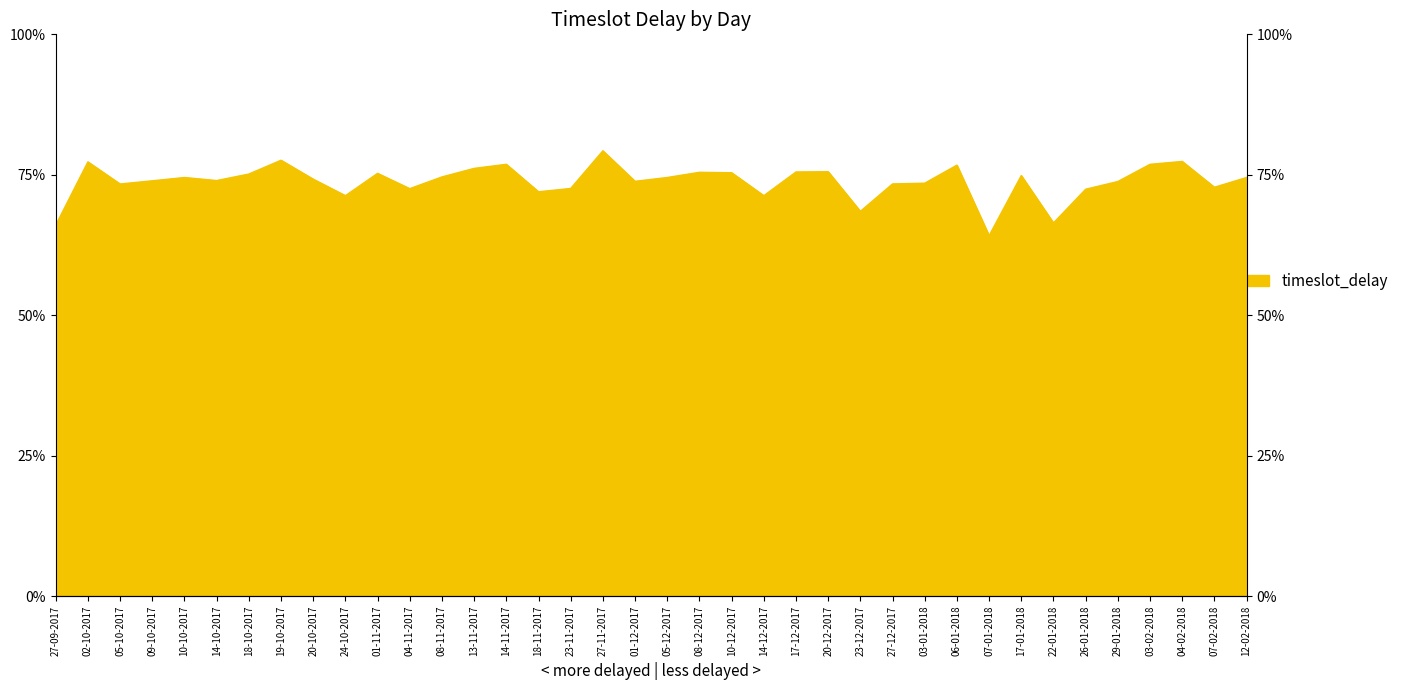

How many points are lower than both their immediate neighbors (excluding endpoints)?

11